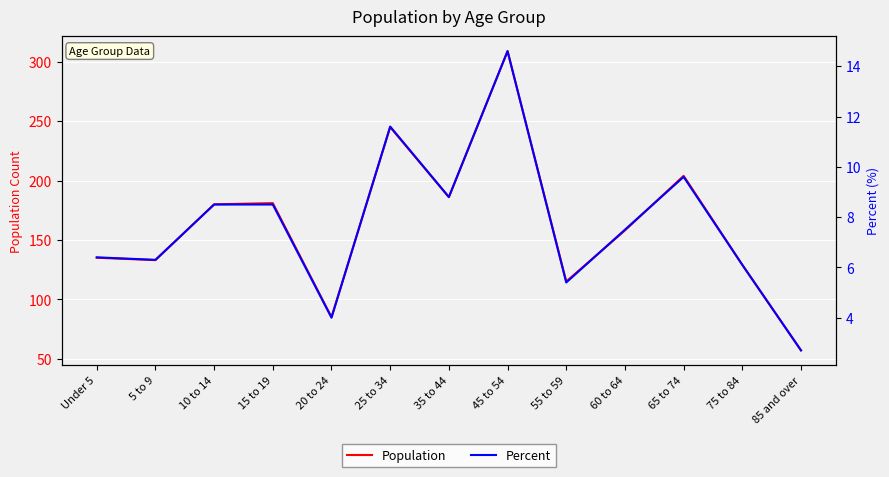

Between 55 to 59 and 15 to 19, which is larger?

15 to 19